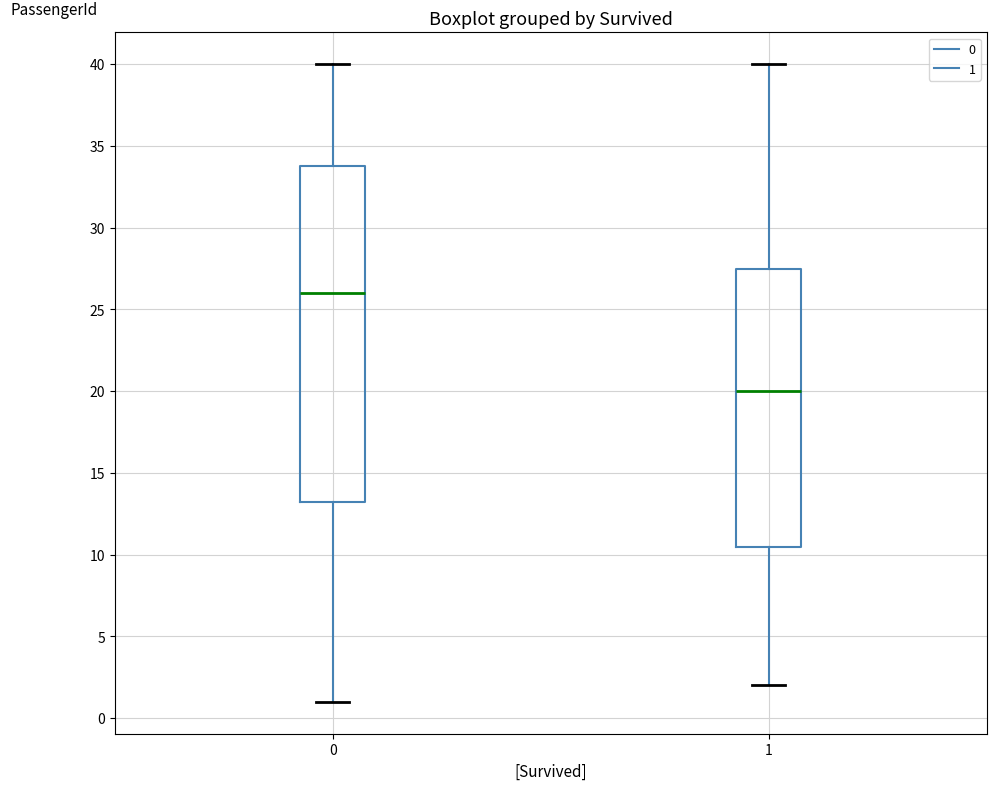

Which box's median line is the highest?

0